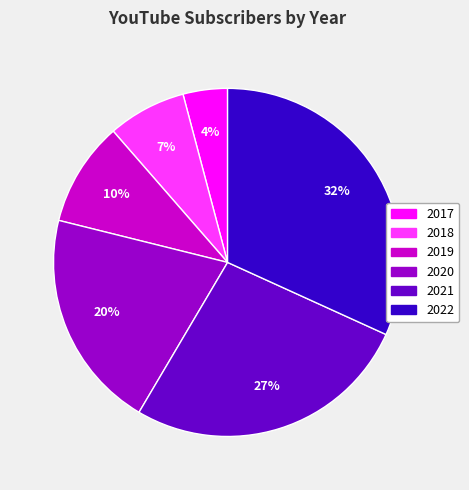

What is the smallest slice in the pie chart?

2017